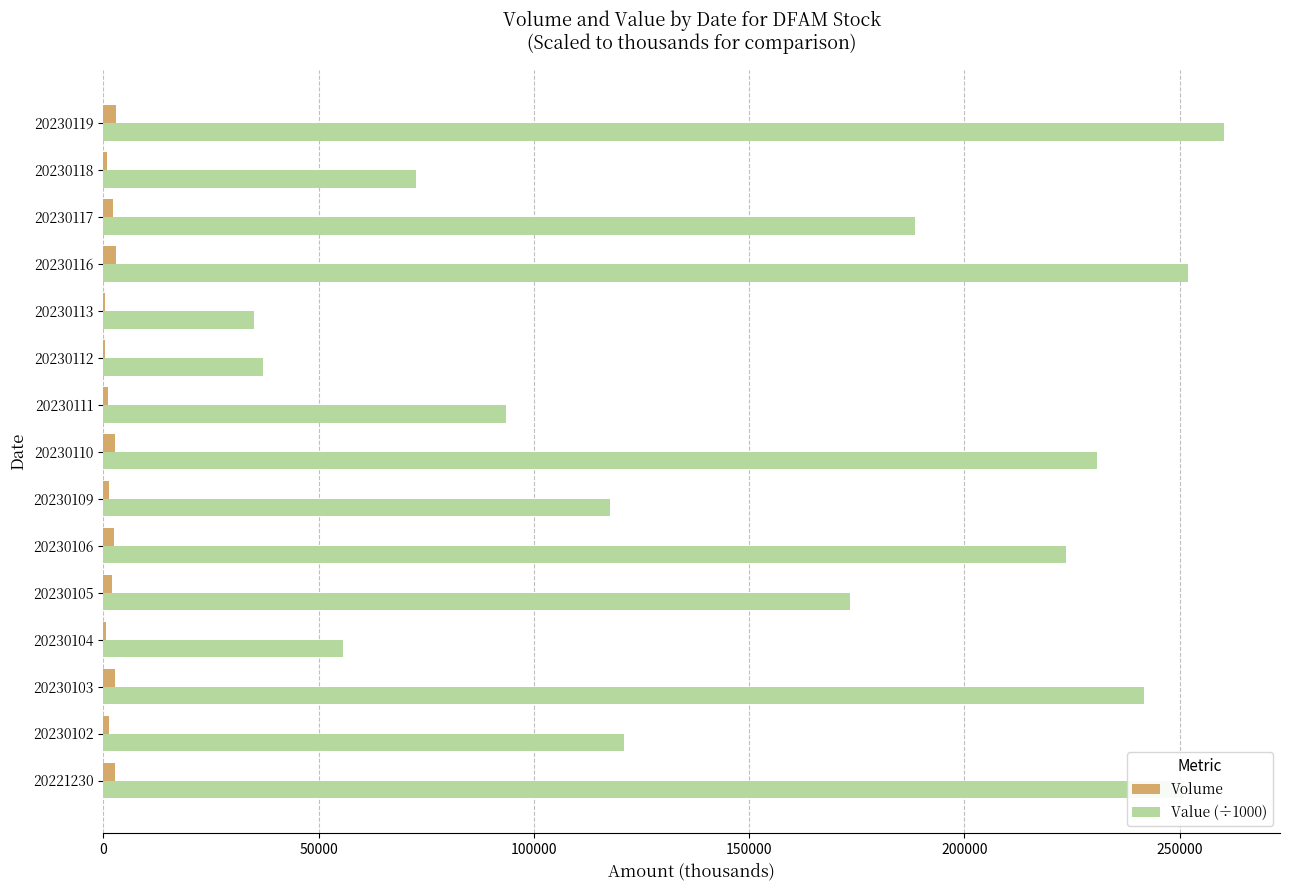

Is the value of Value (÷1000) at 20230111 greater than the value of Volume at 20230104?

Yes